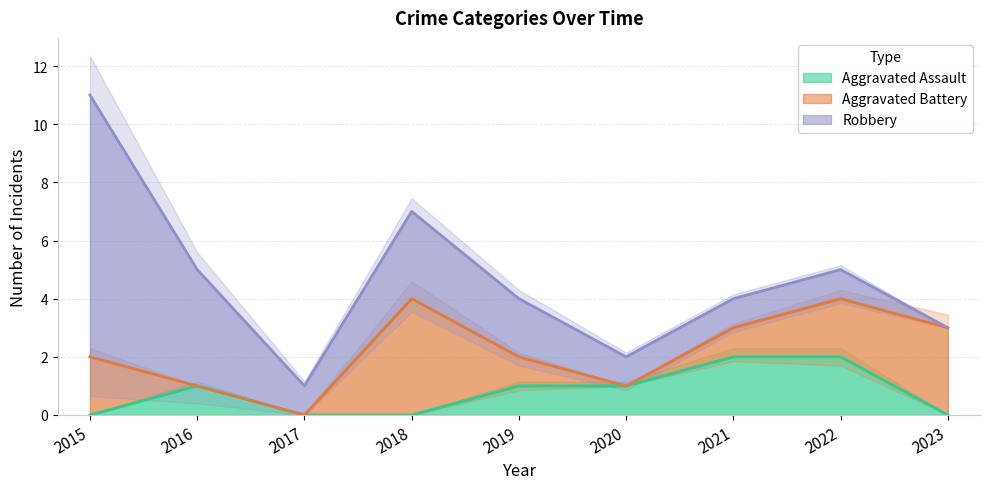

What is the value of the Aggravated Assault point at the 8th from the left?

2